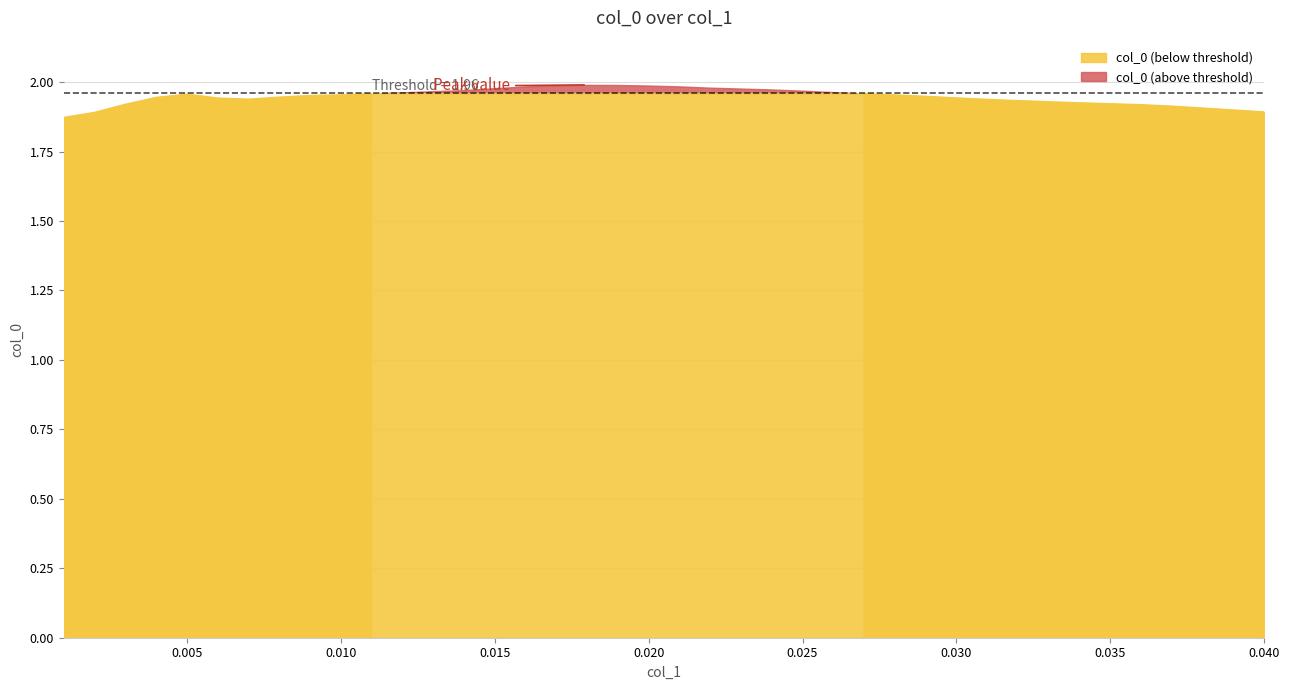

What is the ratio of the value at 0.02 to the value at 0.036?

1.0